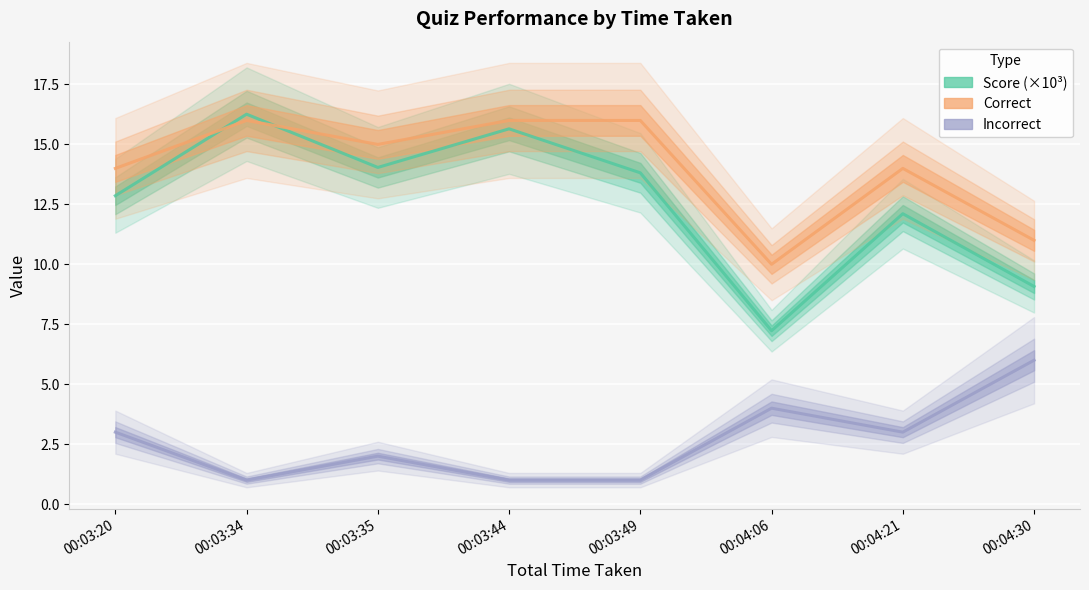

What is the label of the 6th point from the right?

00:03:35